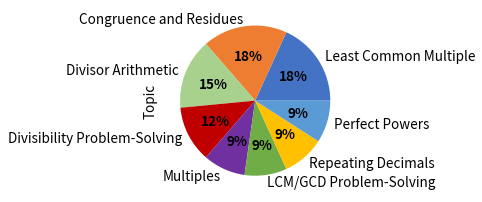

Is there any slice that represents more than half of the pie?

No